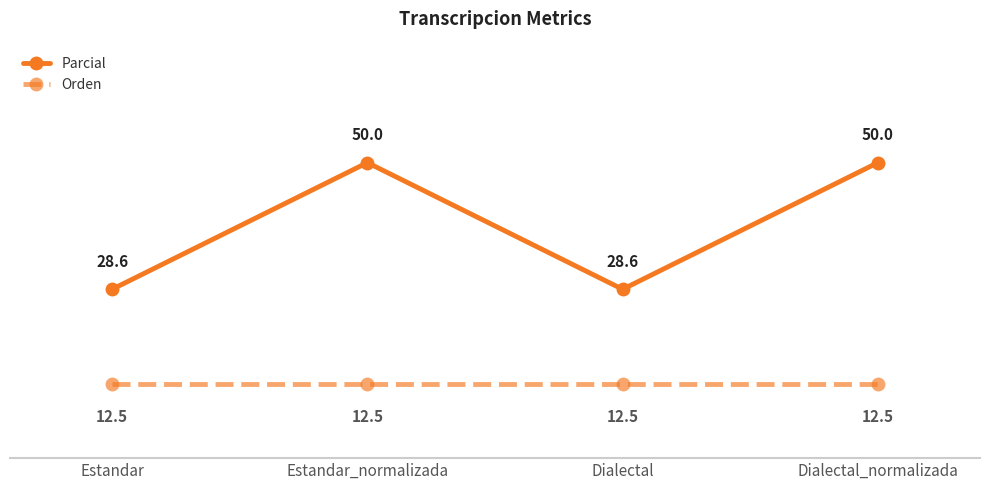

What is the label of the 4th point from the left?

Dialectal_normalizada